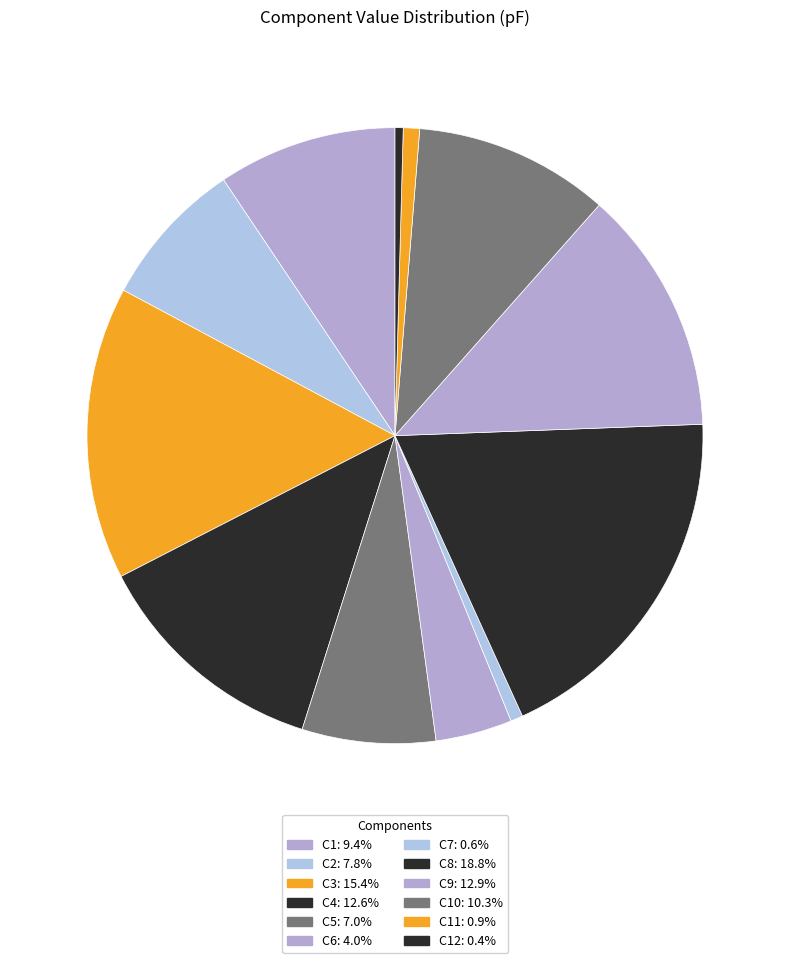

Is there any slice that represents more than half of the pie?

No